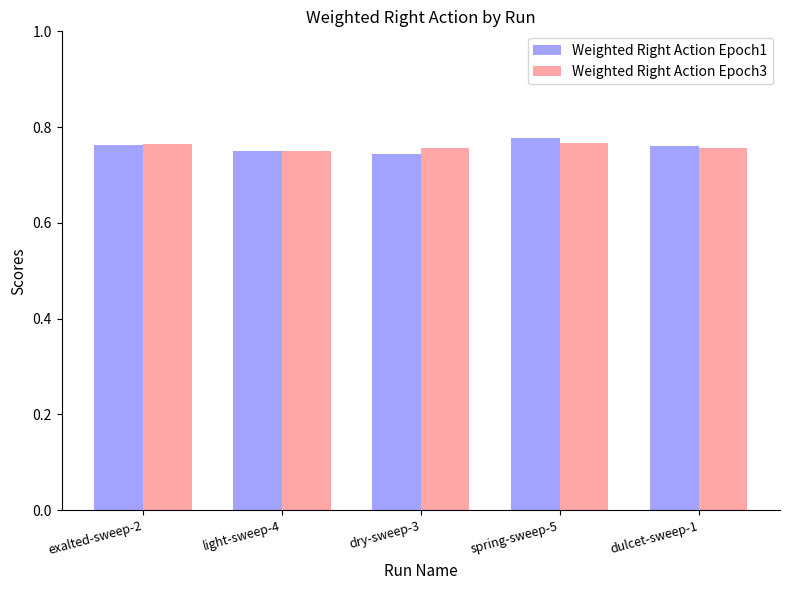

Count the Weighted Right Action Epoch3 values in the range 0 to 1.

5